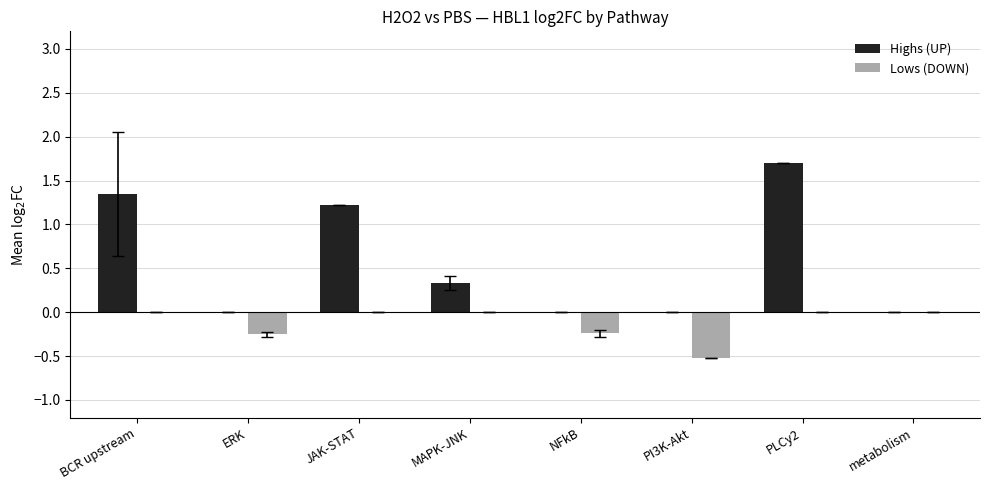

What is the highest value of the Highs (UP) series?

1.7